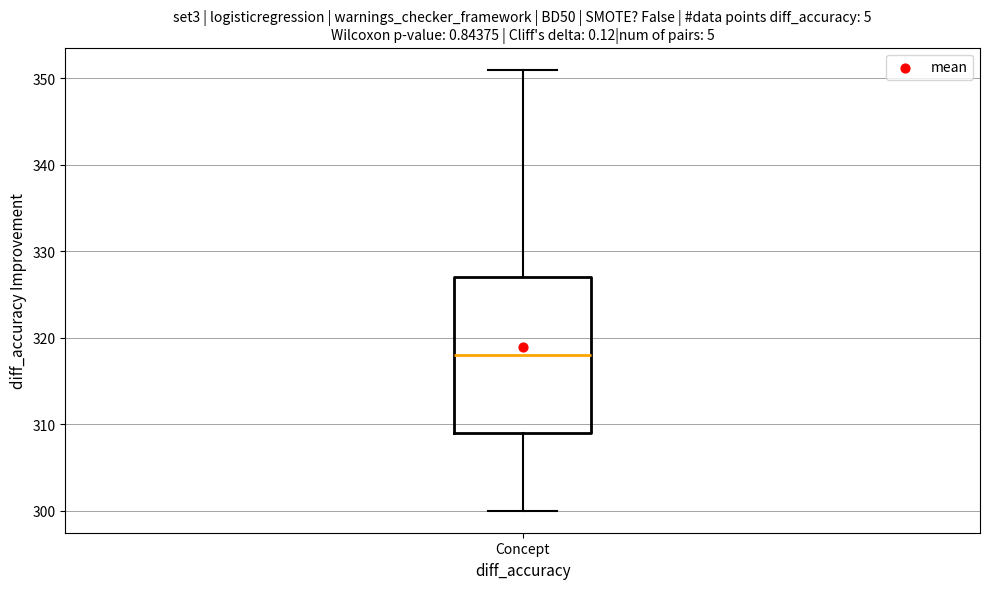

Read this box plot against the y-axis: the position of the median line, the range covered by the box, and the ends of both whiskers. The values are not printed on the chart, so give them approximately, as read against the axis.

median 318, box 309 to 327, whiskers 300 to 351